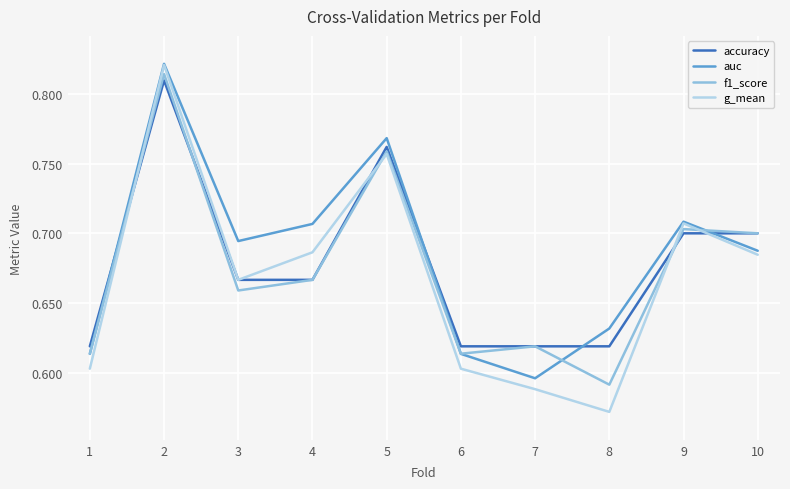

Where is f1_score nearest to the value 0?

8